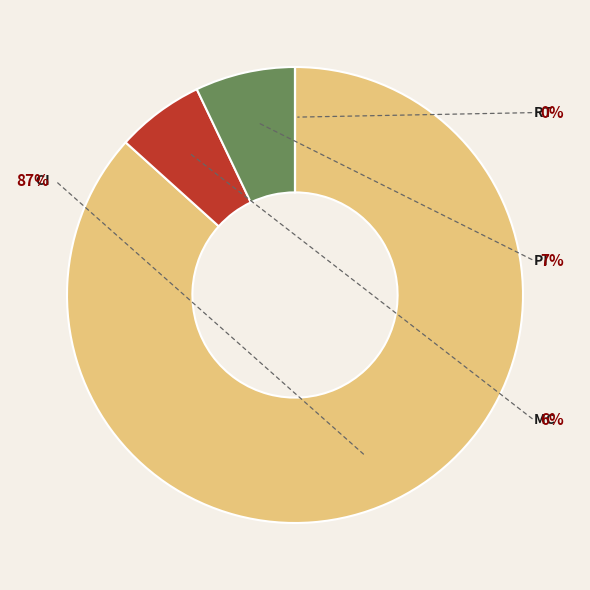

True or false: mc accounts for 1% of the total.

False